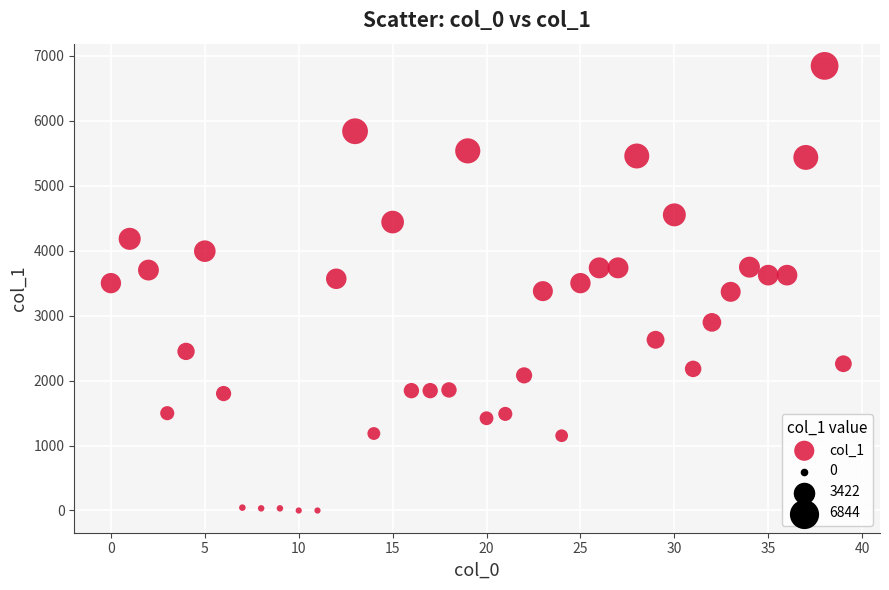

What is the range of Y values (max minus min)?

6844